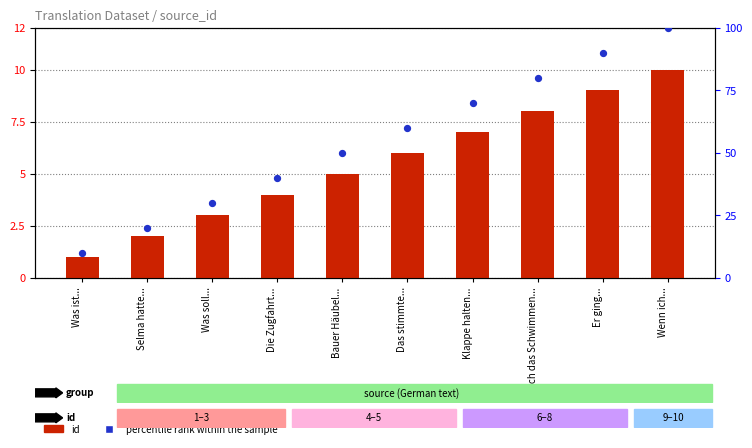

At which category is the sum across all series the highest?

Wenn ich...